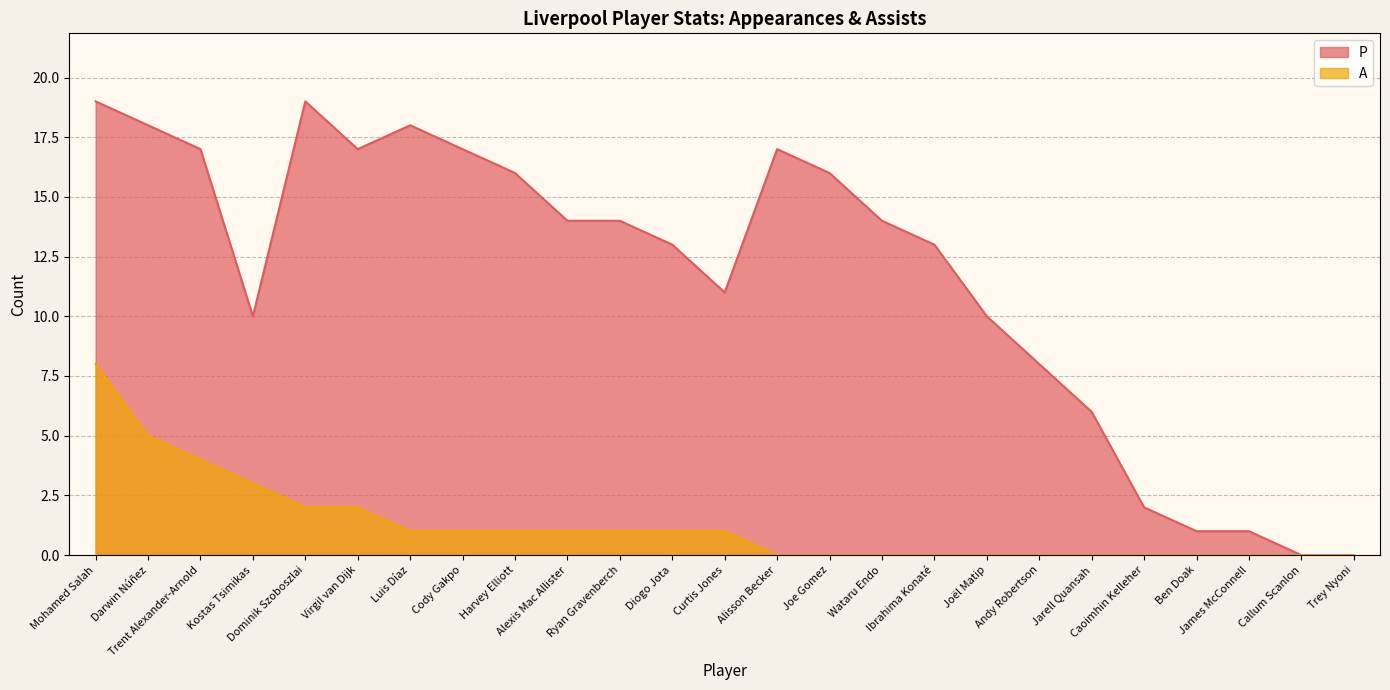

Does the chart have visible grid lines?

Yes